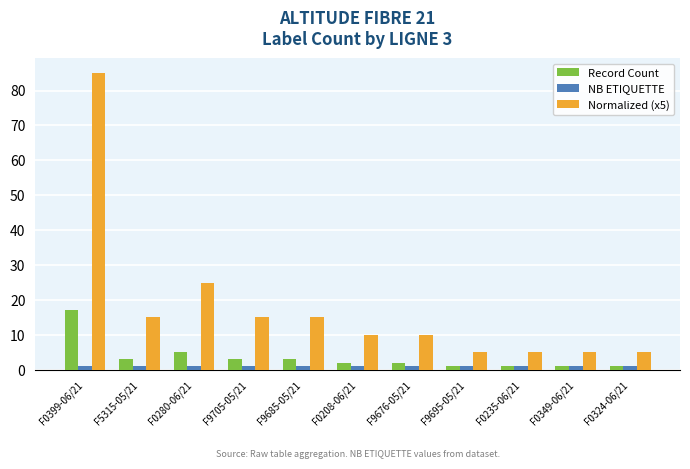

List the series in order of their overall mean, lowest first.

NB ETIQUETTE, Record Count, Normalized (x5)